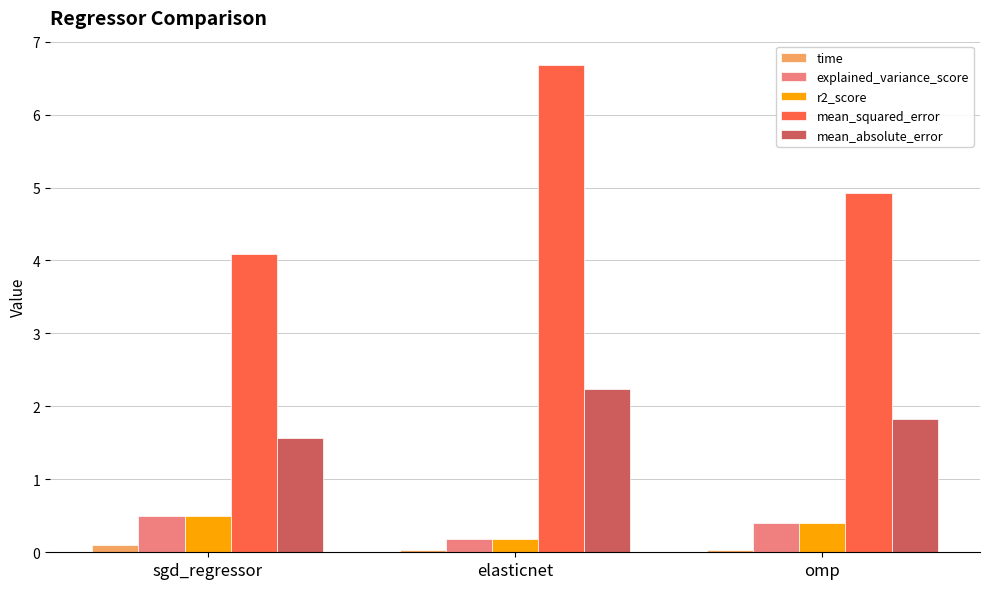

What are all the series names shown in the legend?

time, explained_variance_score, r2_score, mean_squared_error, mean_absolute_error